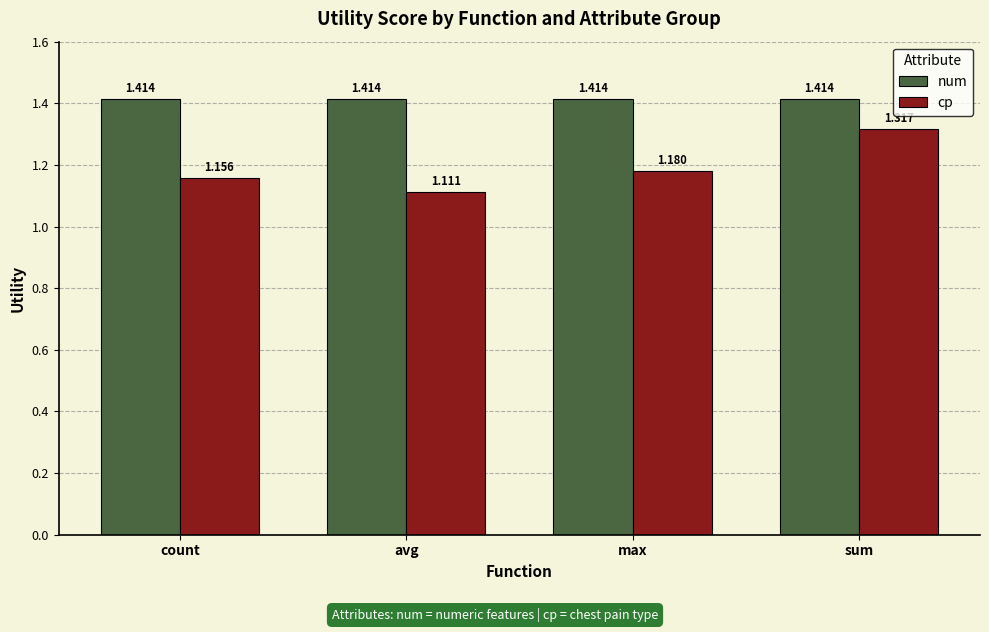

What is the sum of the cp values at avg and sum?

2.4